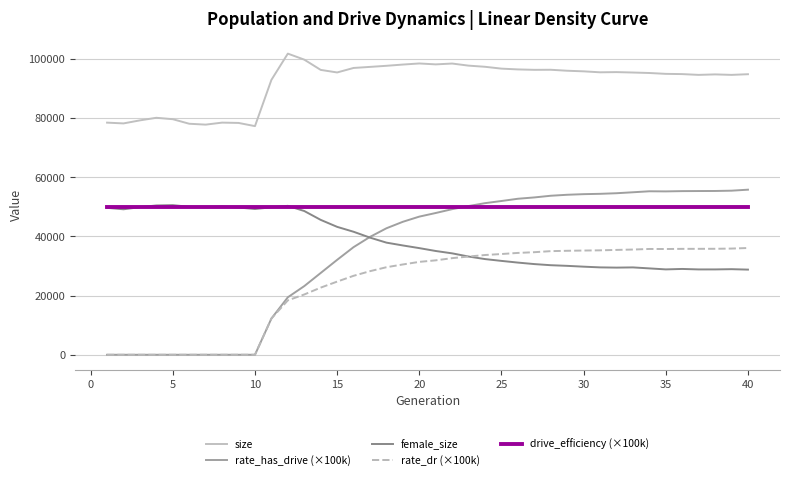

Does the chart display data point markers on the line(s)?

No